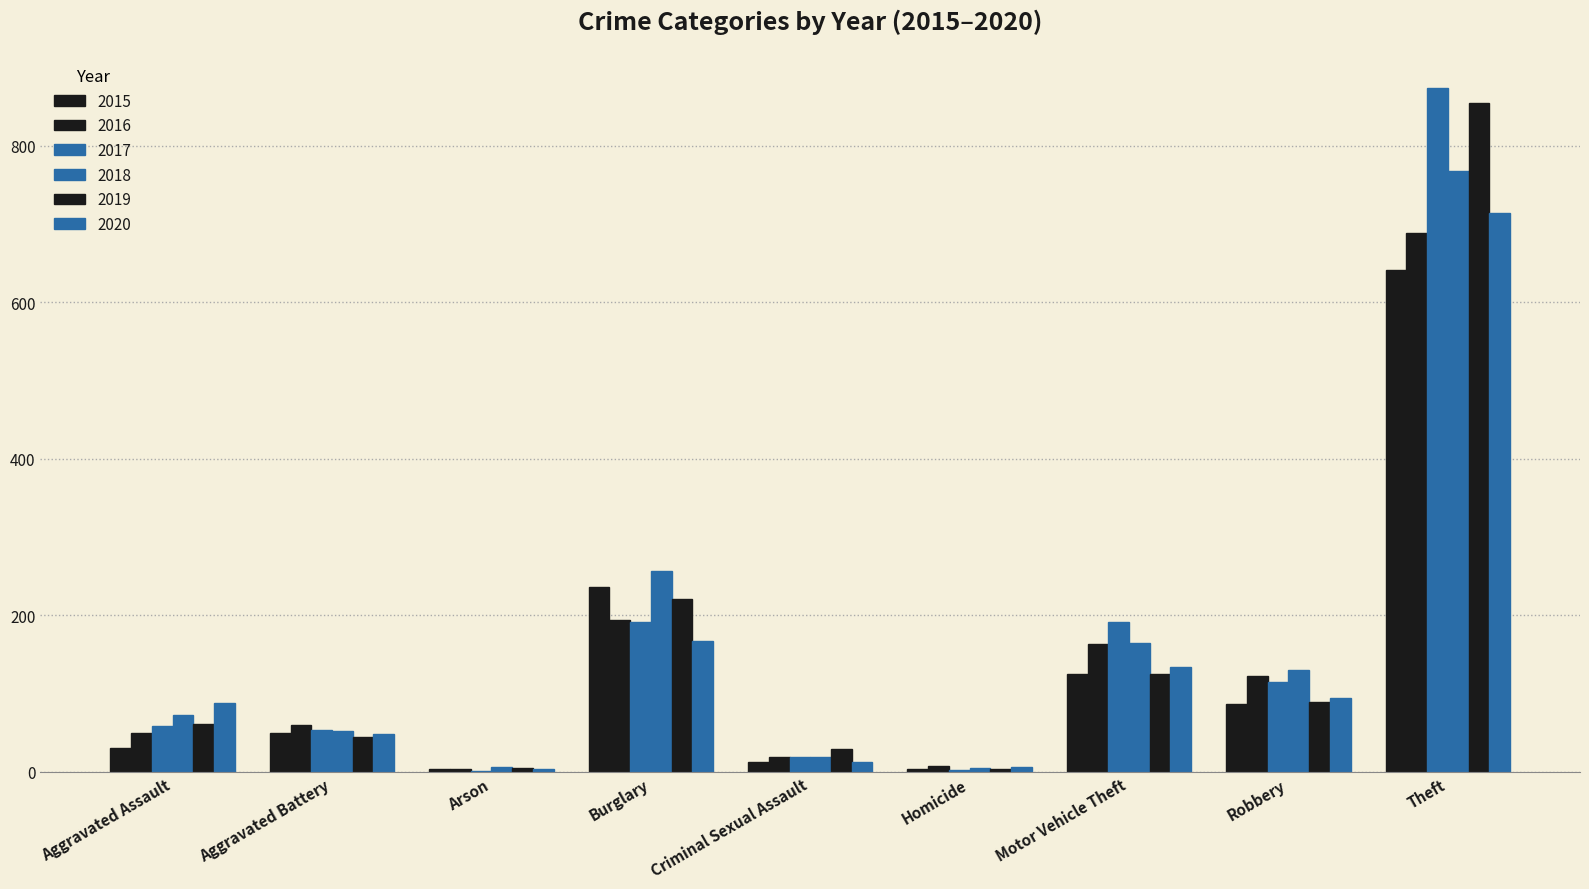

What is the label of the 9th bar from the left?

Theft